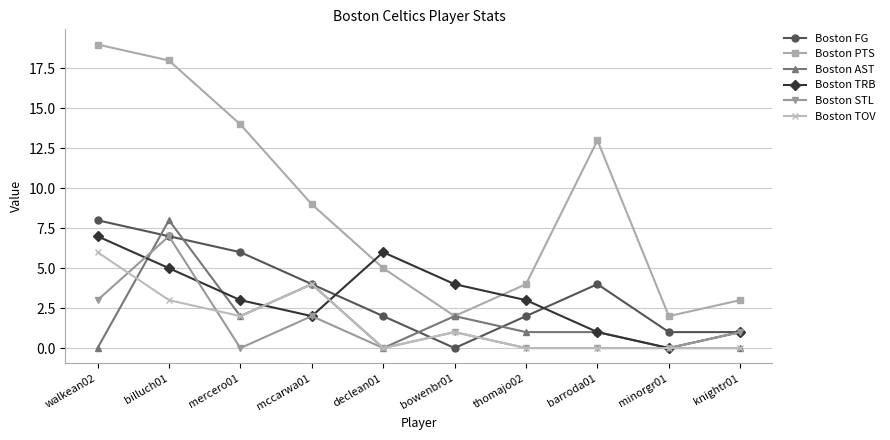

What is the difference between the Boston TRB values at thomajo02 and knightr01?

2